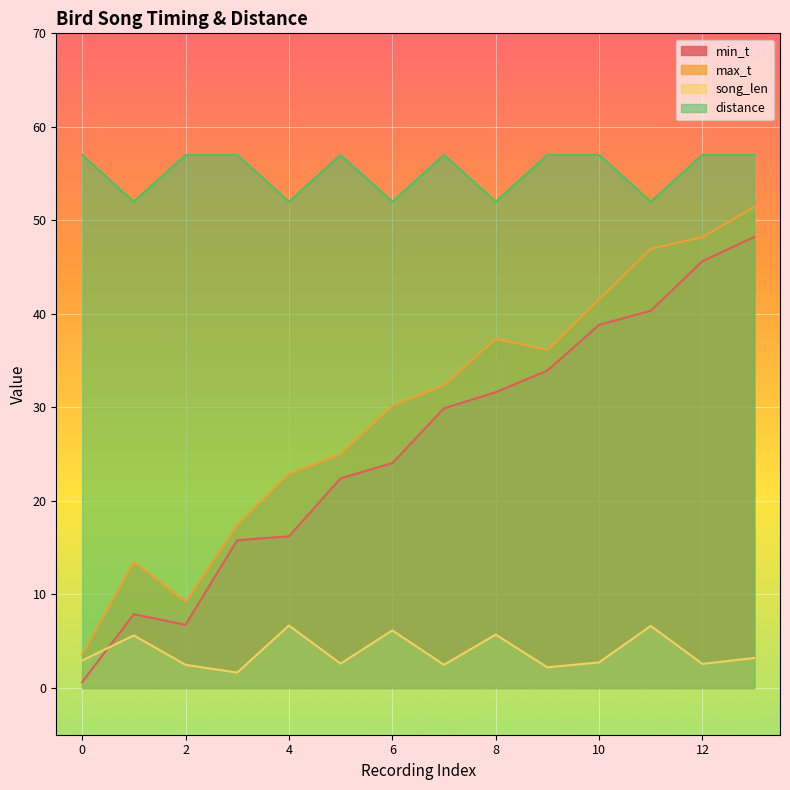

How many distinct data groups are displayed?

4